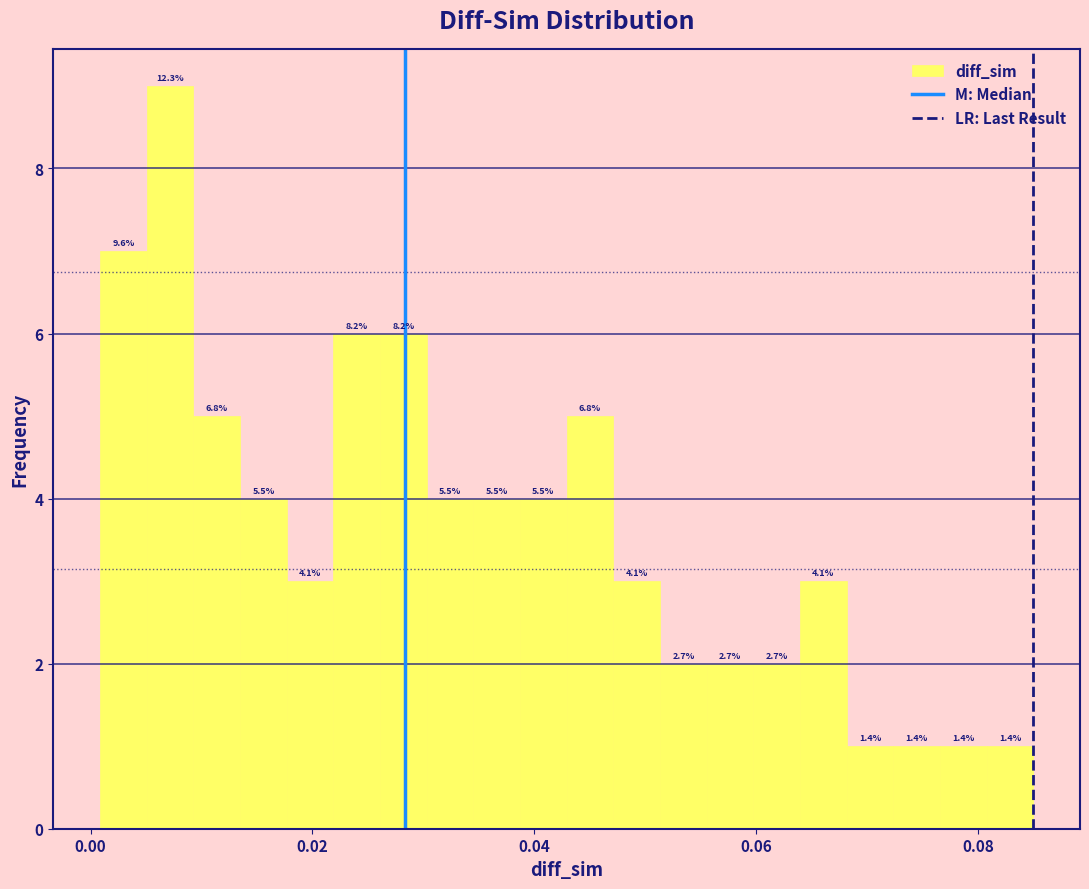

Around what value on the x-axis is the tallest bar? Give the approximate position of its centre, as read against the axis.

0.008